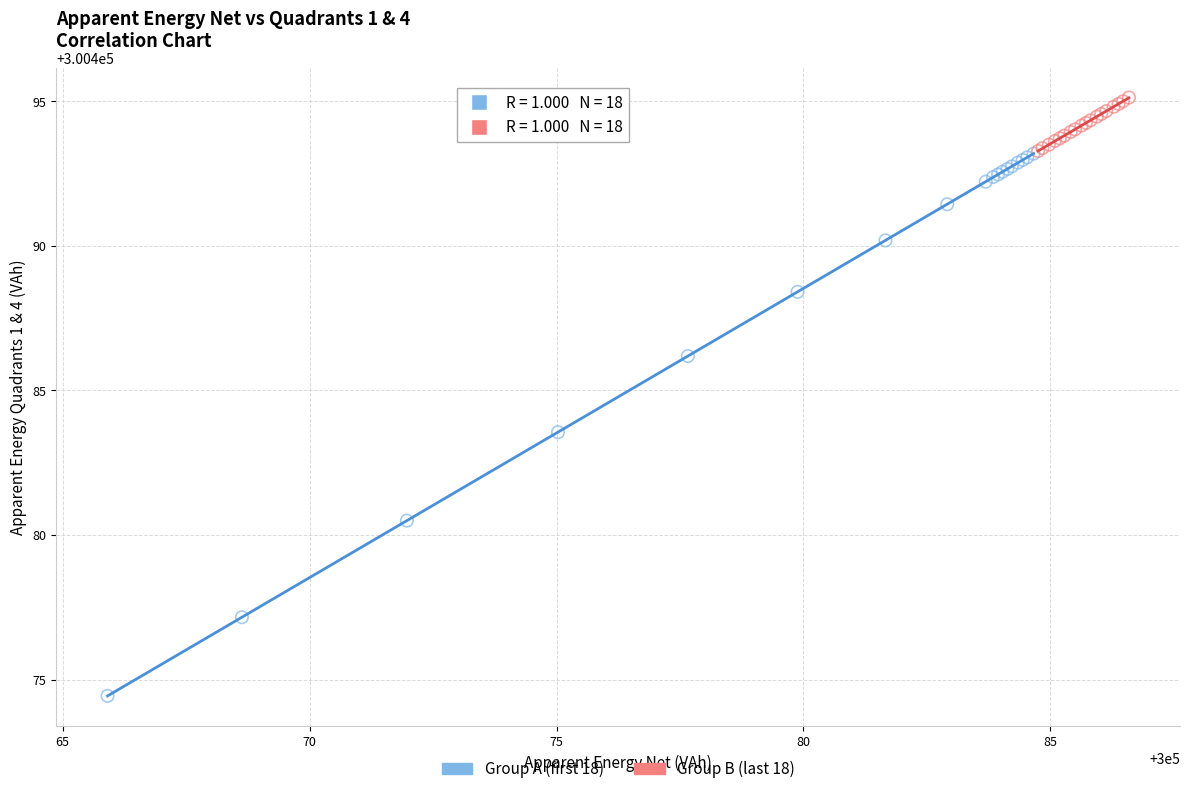

Which series reaches the maximum Y coordinate?

Group B (last 18)